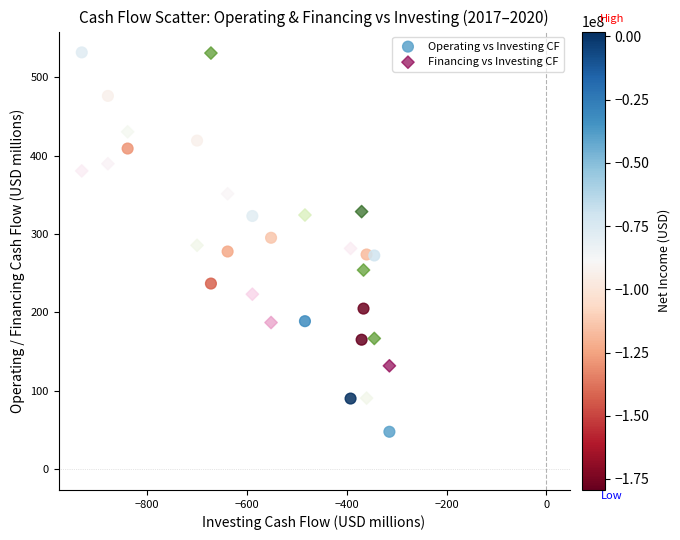

Which series contains the lowest Y value?

Operating vs Investing CF